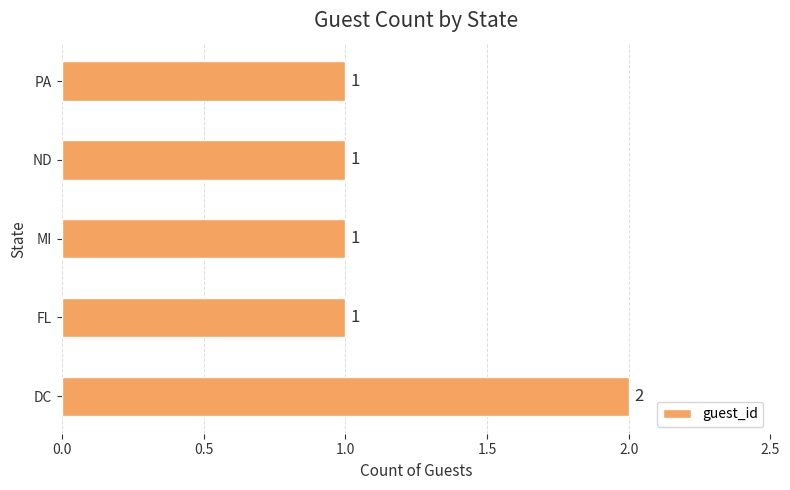

Reading bottom to top, extract all data points from this chart.

2	1	1	1	1